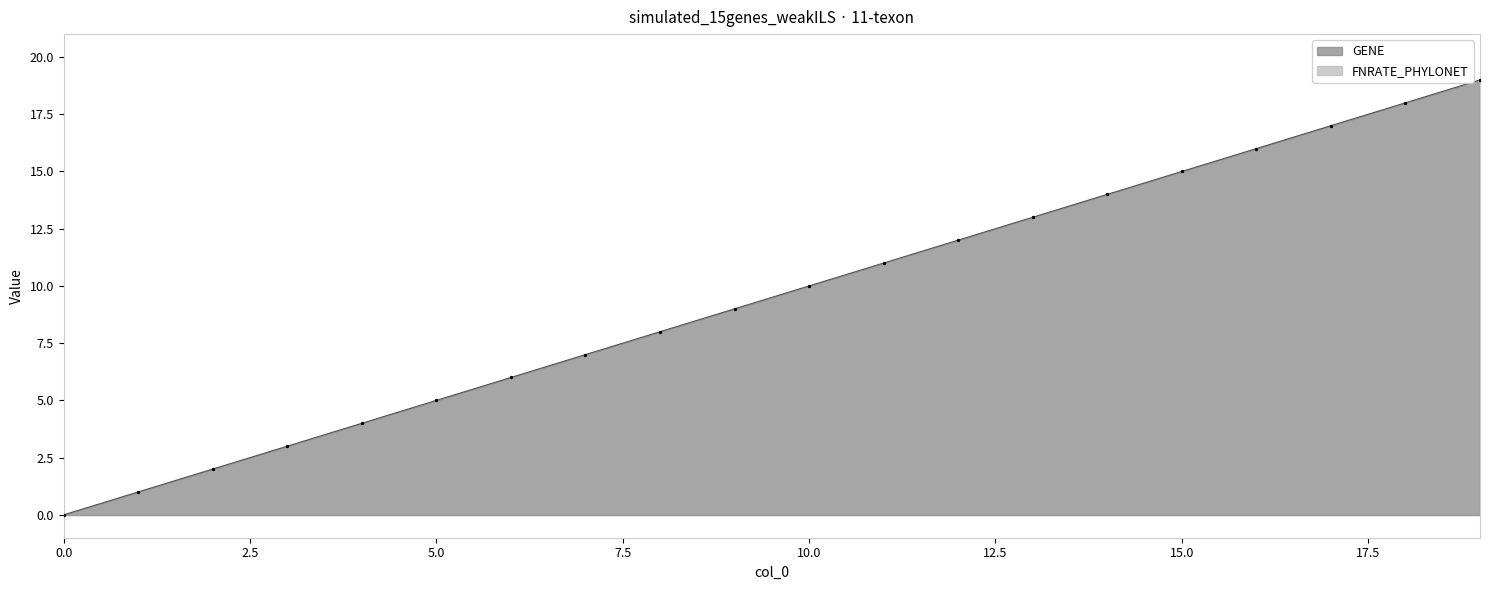

What is the change in value from 2 to 8?

+6